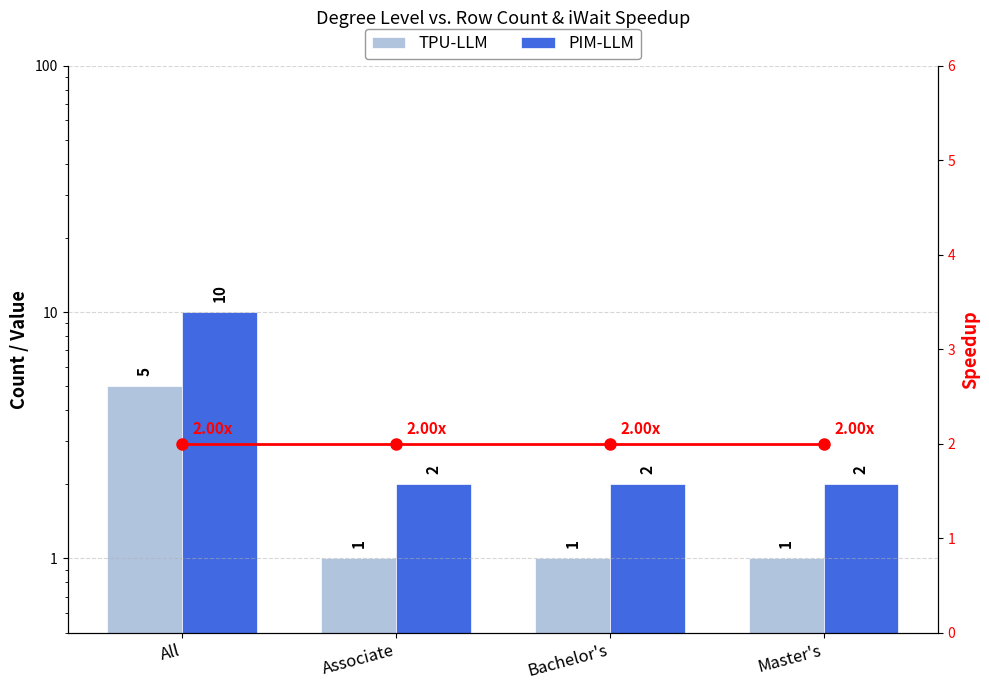

At which label is PIM-LLM closest to 6?

All